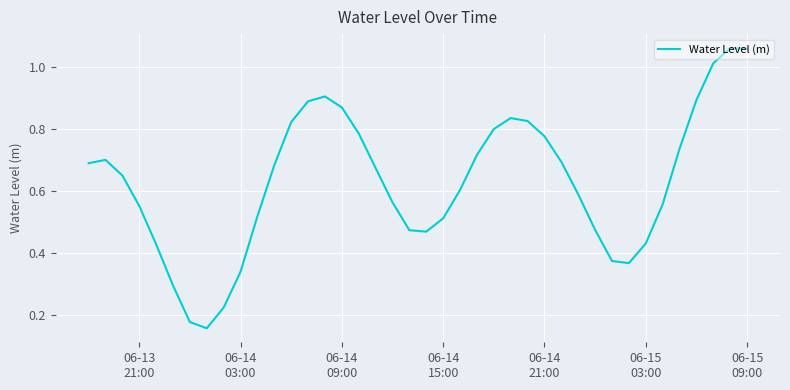

How many lines are shown in the chart?

1